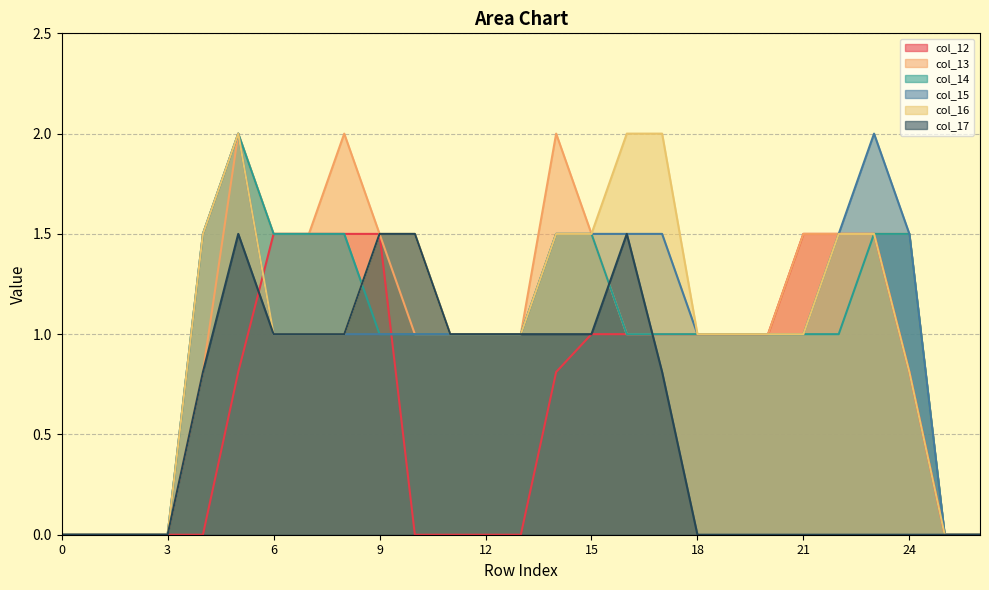

Does the chart display data point markers on the line(s)?

No